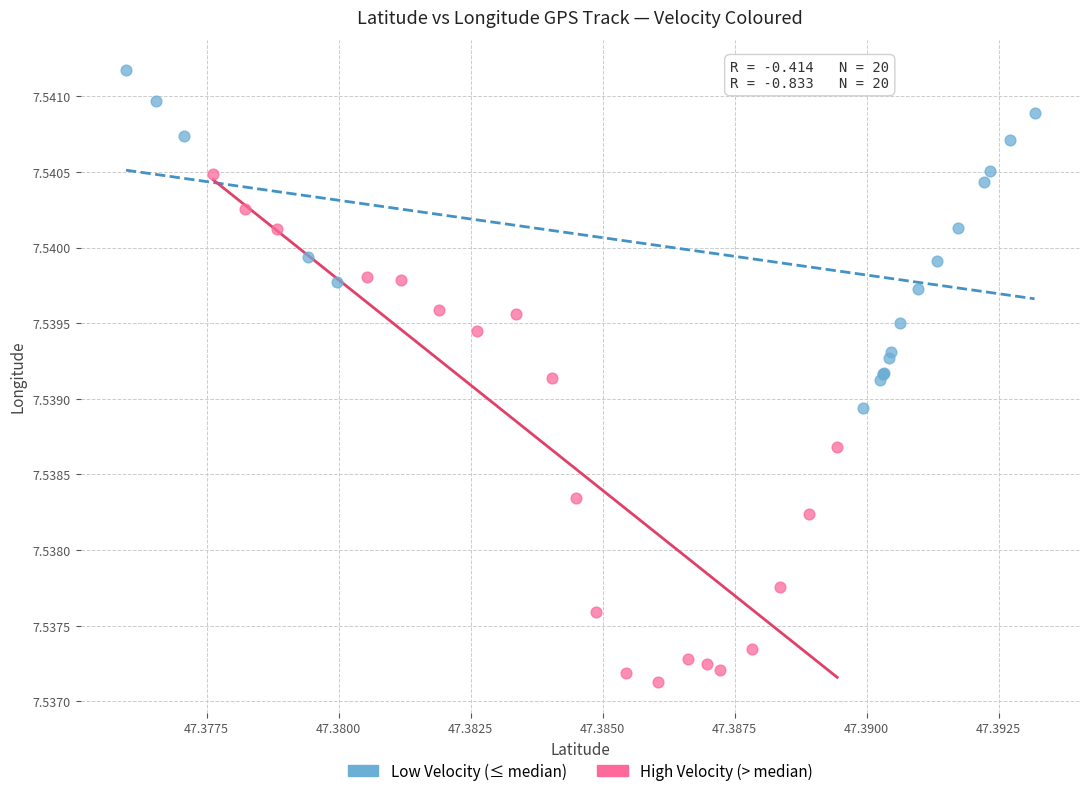

Which series has the widest spread of Y values?

High Velocity (> median)